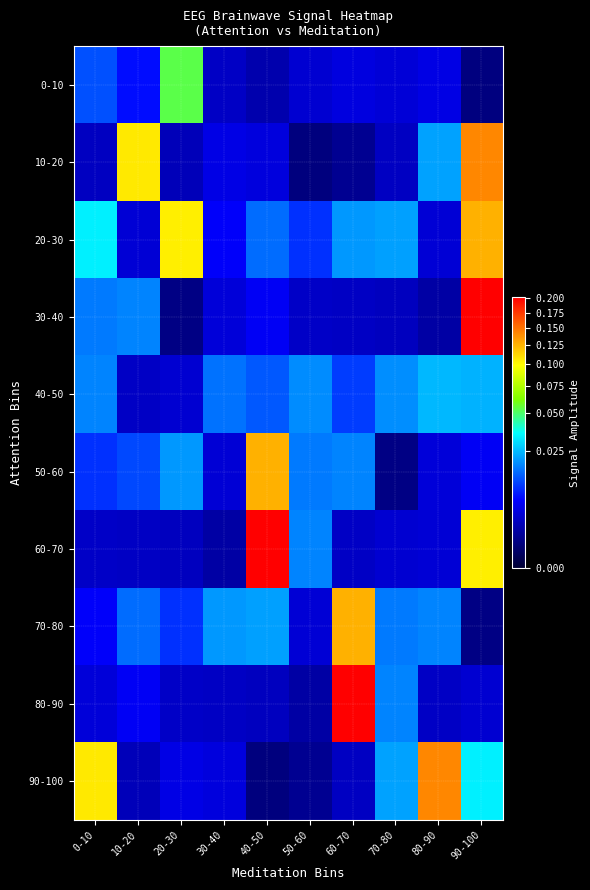

What is the total value across all series at 10-20?

0.2